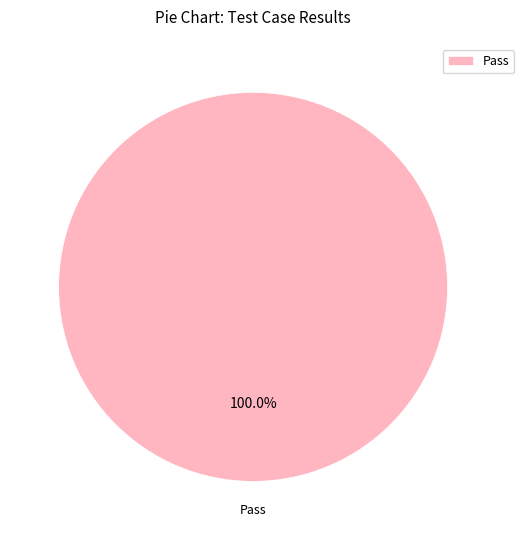

Count the number of slices in the pie.

1